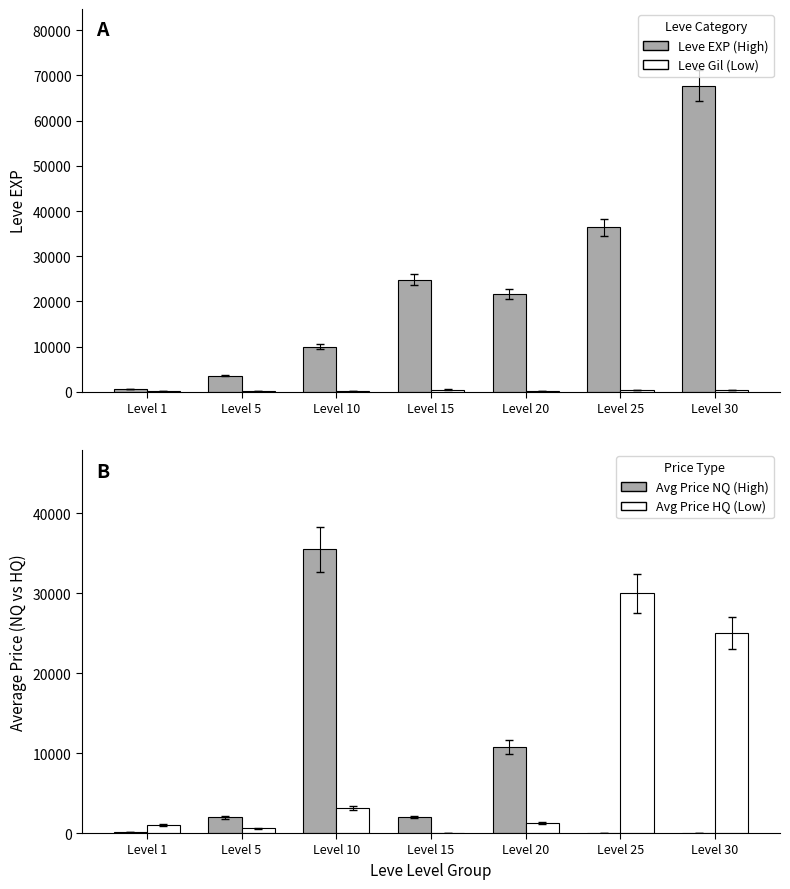

Are the bars grouped side by side (vs. stacked)?

Yes